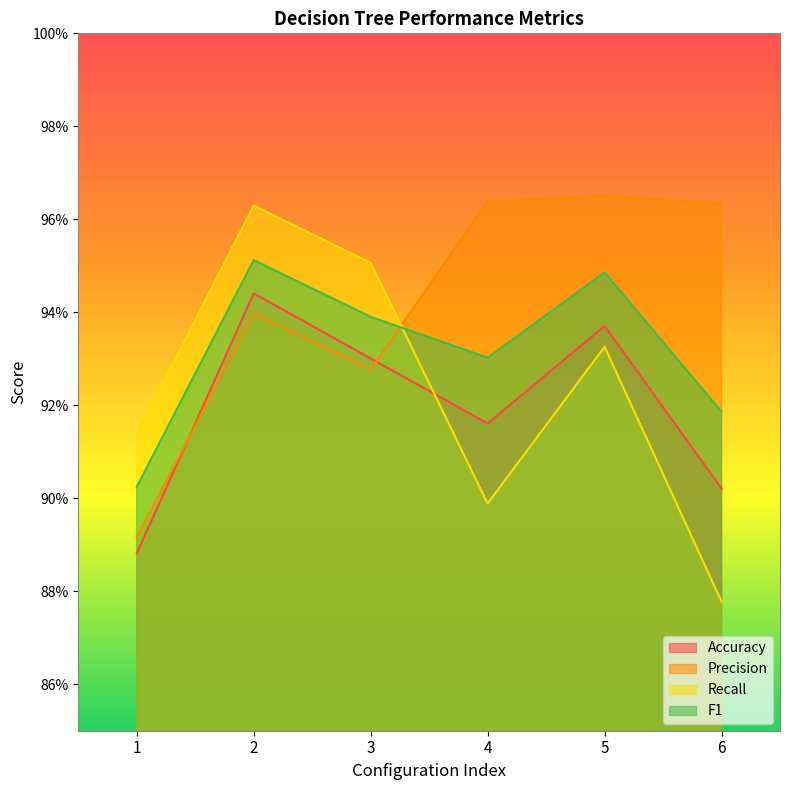

Rank the categories by Accuracy value from lowest to highest.

1, 6, 4, 3, 5, 2